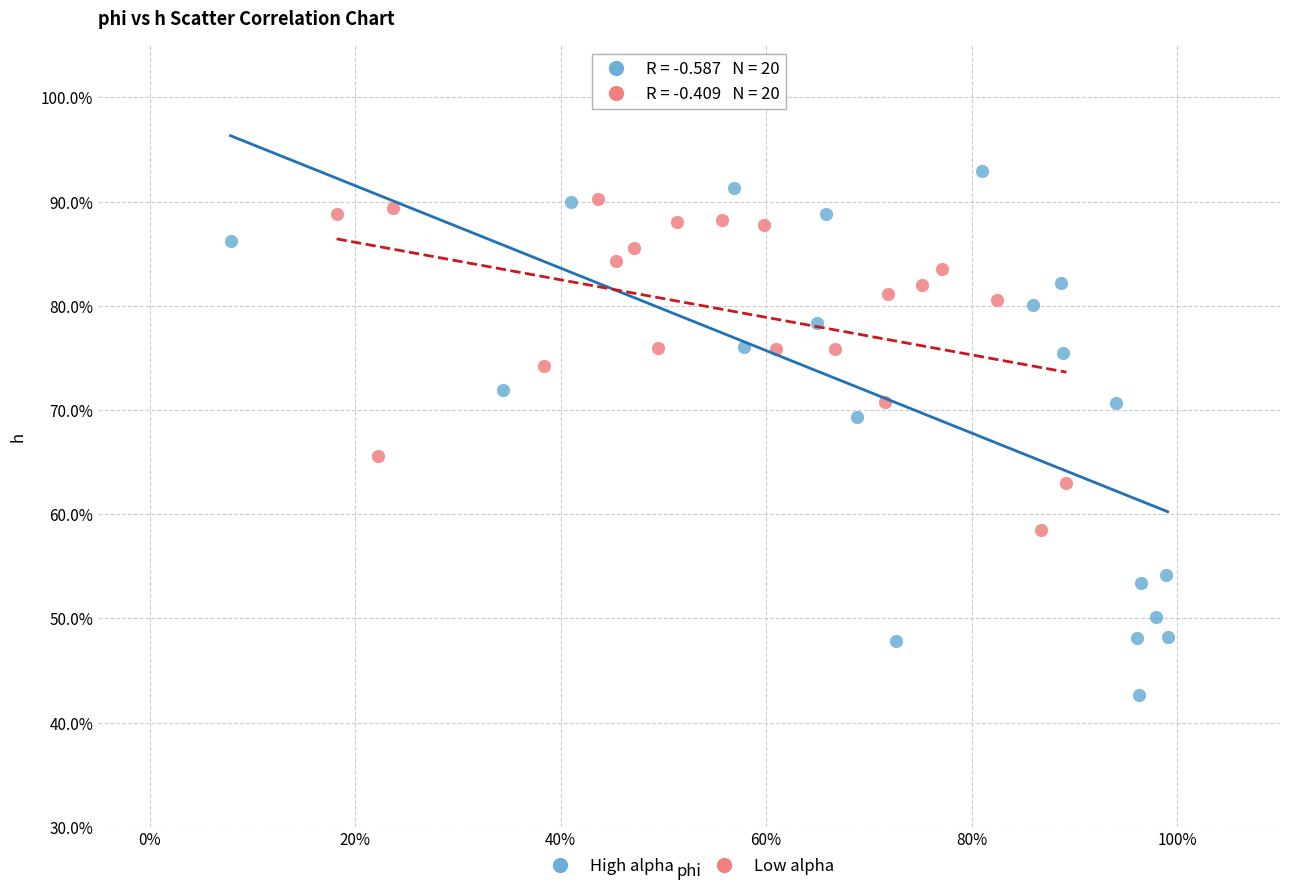

Which series reaches the maximum Y coordinate?

High alpha